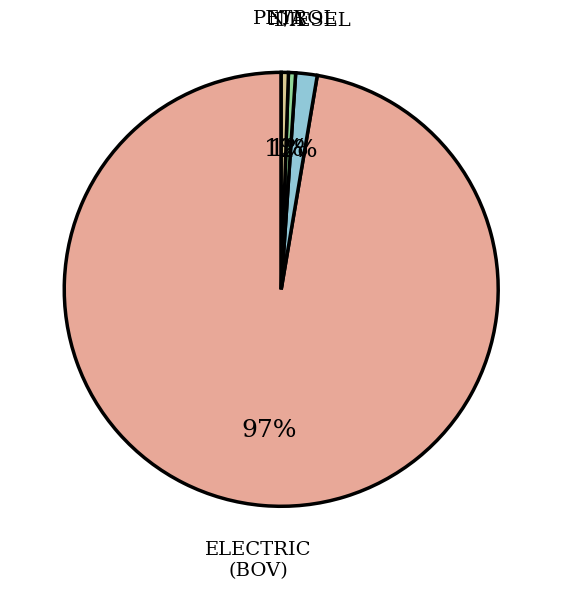

Count the number of slices in the pie.

4